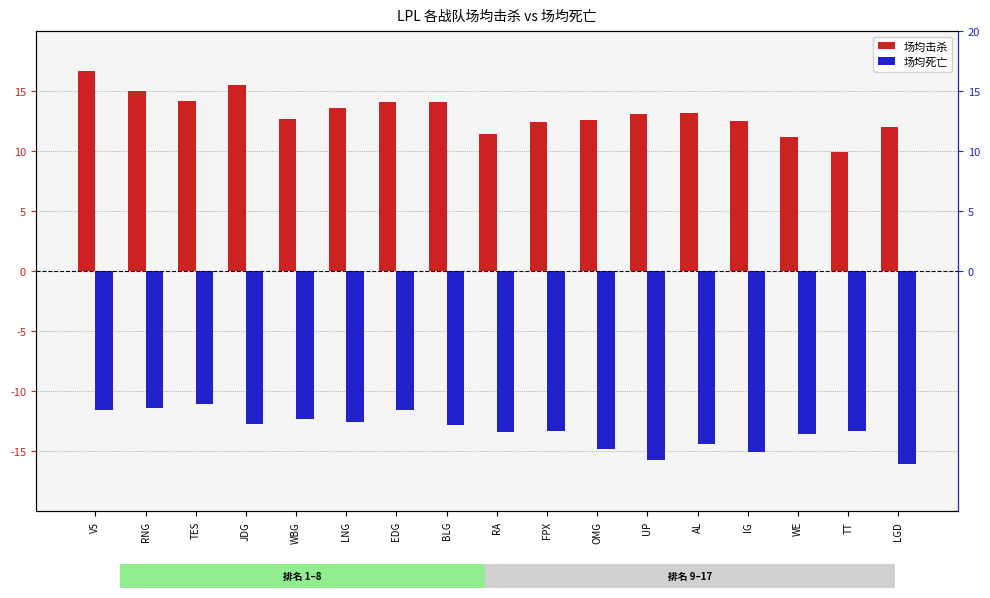

Which series has the largest total across all categories?

场均击杀